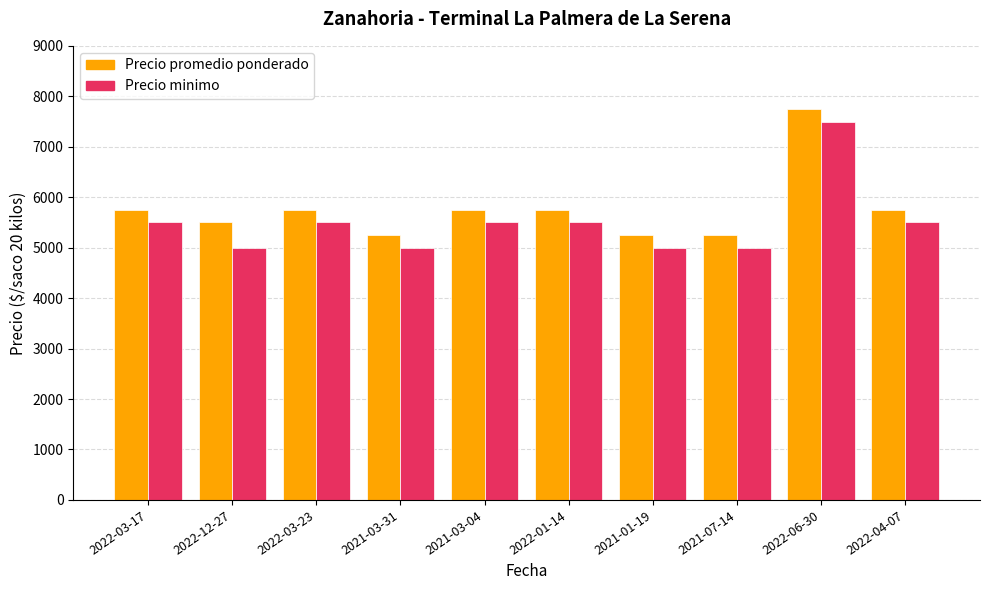

At how many categories does at least one series exceed 7260?

1